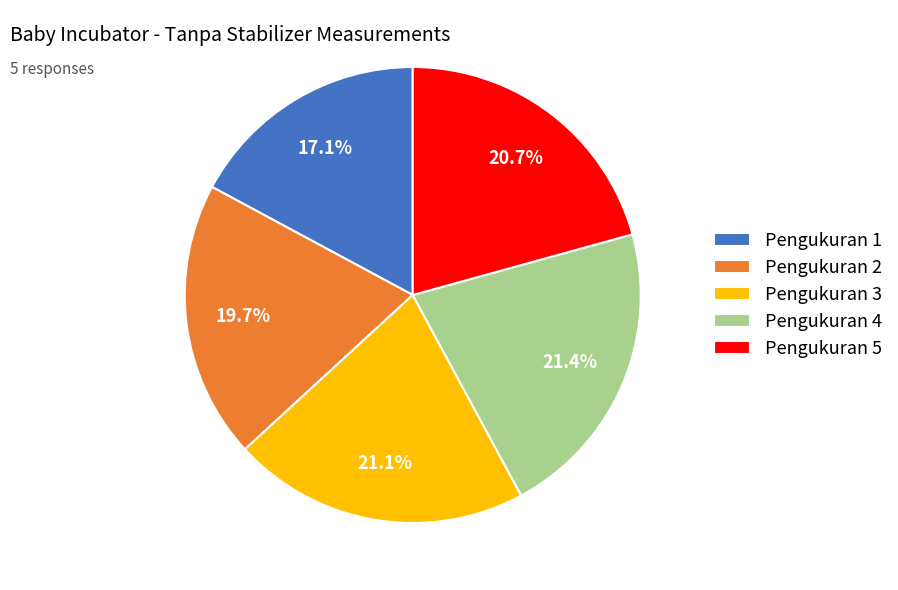

Is there a majority slice in this chart?

No